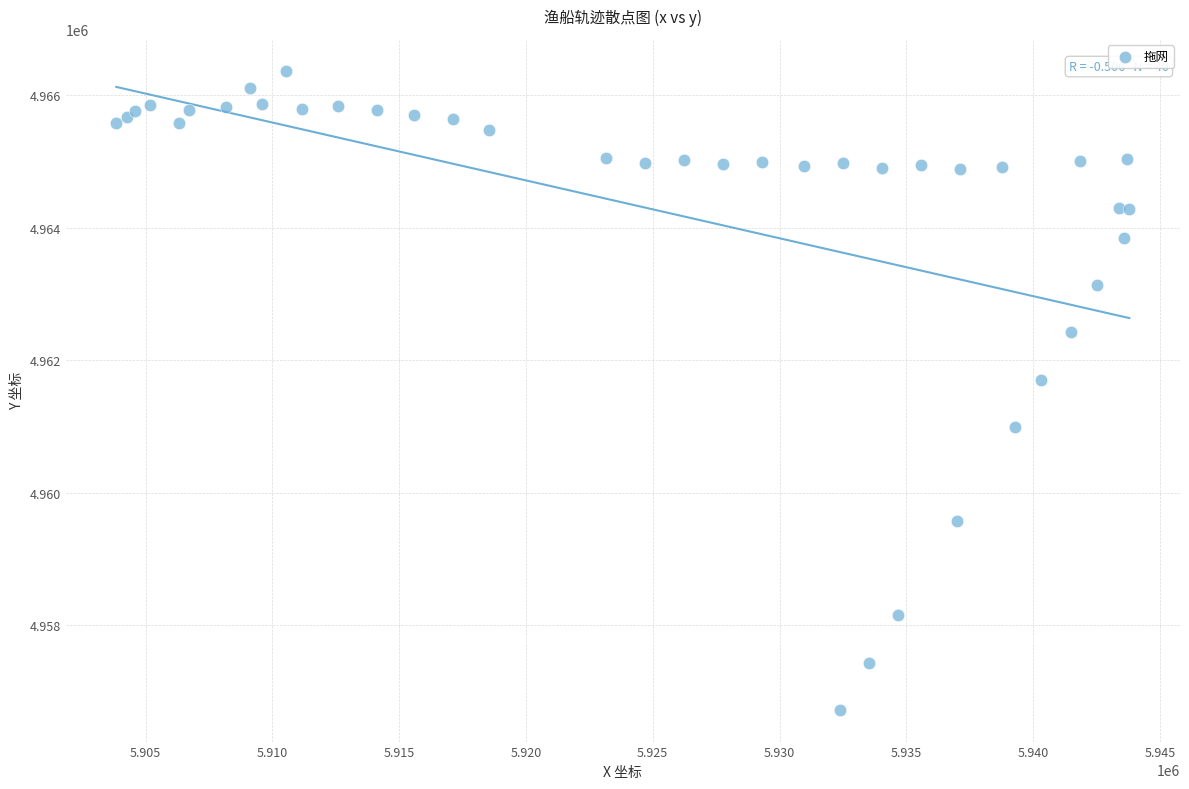

What Y value in the scatter plot is closest to 4961546?

4961707.2